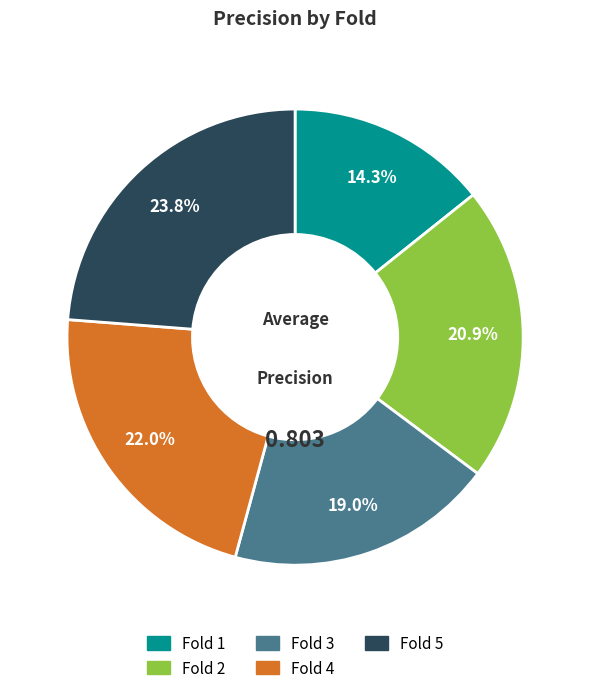

What portion of the pie excludes Fold 5?

76.2%